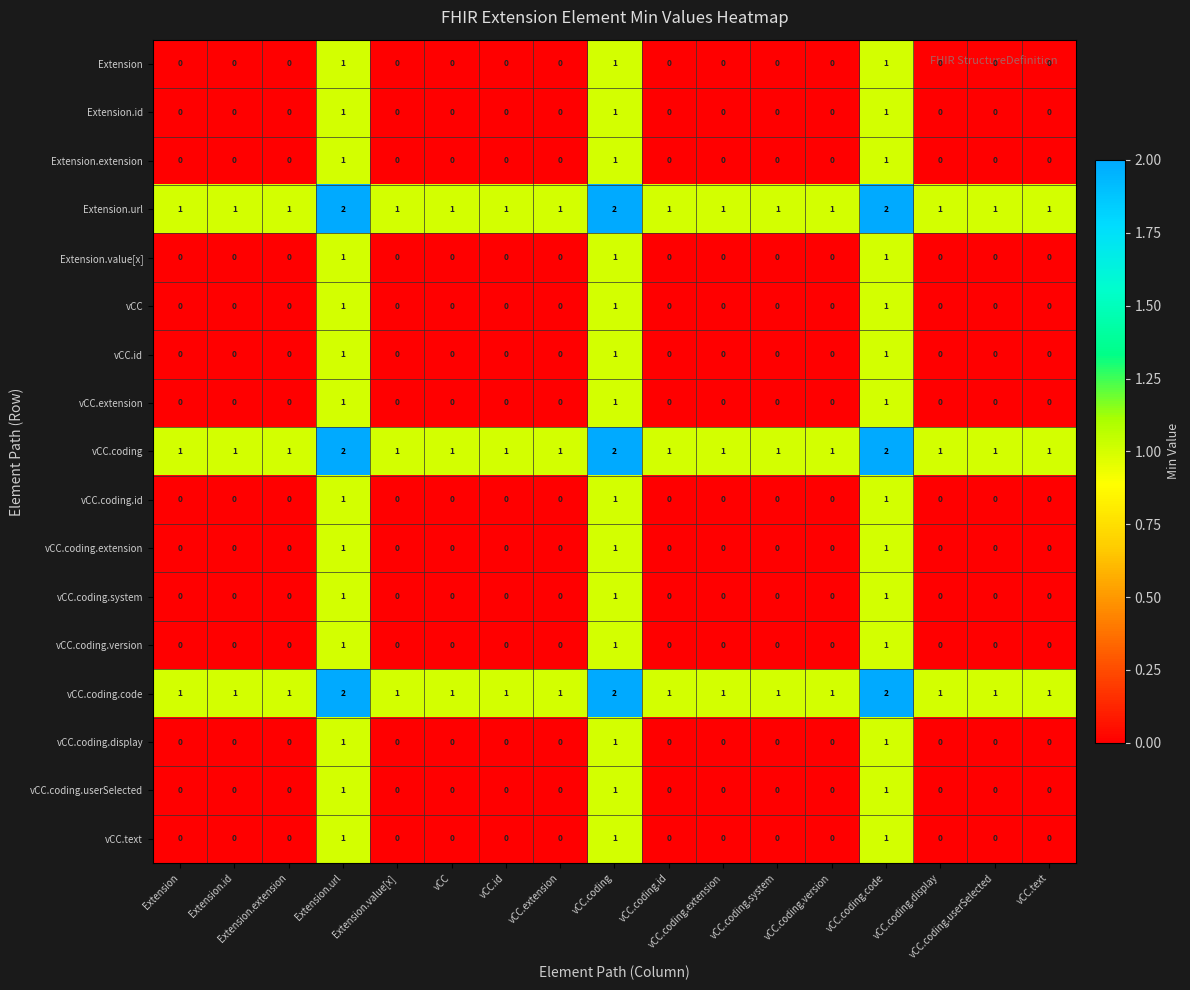

The value of vCC.coding.system at Extension.url is 1. True or false?

True